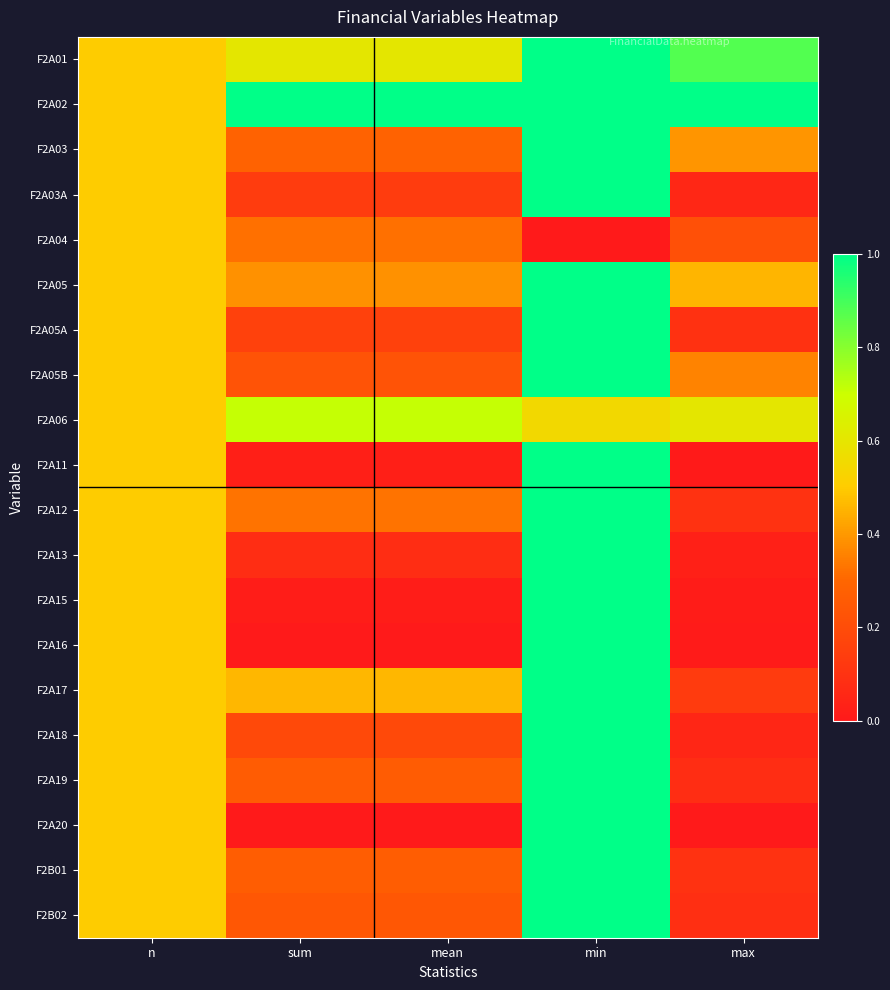

Reading right to left, what are all the values shown in this chart?

F2A01: max=0.9	min=1.0	mean=0.6	sum=0.6	n=0.5
F2A02: max=1.0	min=1.0	mean=1.0	sum=1.0	n=0.5
F2A03: max=0.4	min=1.0	mean=0.3	sum=0.3	n=0.5
F2A03A: max=0.1	min=1.0	mean=0.1	sum=0.1	n=0.5
F2A04: max=0.2	min=0.0	mean=0.3	sum=0.3	n=0.5
F2A05: max=0.5	min=1.0	mean=0.4	sum=0.4	n=0.5
F2A05A: max=0.1	min=1.0	mean=0.2	sum=0.2	n=0.5
F2A05B: max=0.4	min=1.0	mean=0.2	sum=0.2	n=0.5
F2A06: max=0.6	min=0.5	mean=0.7	sum=0.7	n=0.5
F2A11: max=0.0	min=1.0	mean=0.0	sum=0.0	n=0.5
F2A12: max=0.1	min=1.0	mean=0.3	sum=0.3	n=0.5
F2A13: max=0.0	min=1.0	mean=0.1	sum=0.1	n=0.5
F2A15: max=0.0	min=1.0	mean=0.0	sum=0.0	n=0.5
F2A16: max=0.0	min=1.0	mean=0.0	sum=0.0	n=0.5
F2A17: max=0.1	min=1.0	mean=0.5	sum=0.5	n=0.5
F2A18: max=0.1	min=1.0	mean=0.2	sum=0.2	n=0.5
F2A19: max=0.1	min=1.0	mean=0.3	sum=0.3	n=0.5
F2A20: max=0.0	min=1.0	mean=0.0	sum=0.0	n=0.5
F2B01: max=0.1	min=1.0	mean=0.3	sum=0.3	n=0.5
F2B02: max=0.1	min=1.0	mean=0.2	sum=0.2	n=0.5